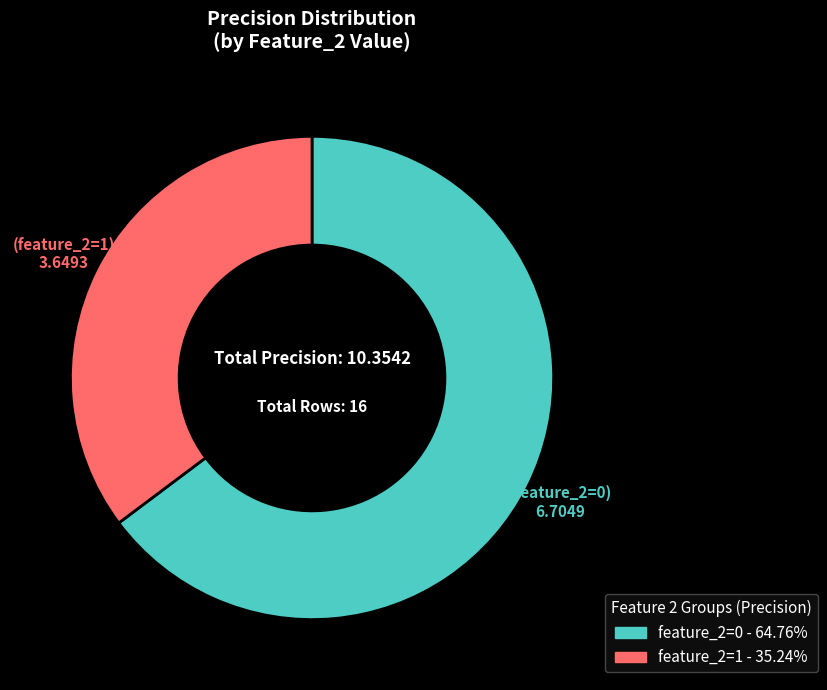

Do feature_2=0 and feature_2=1 together represent more than half of the pie?

Yes